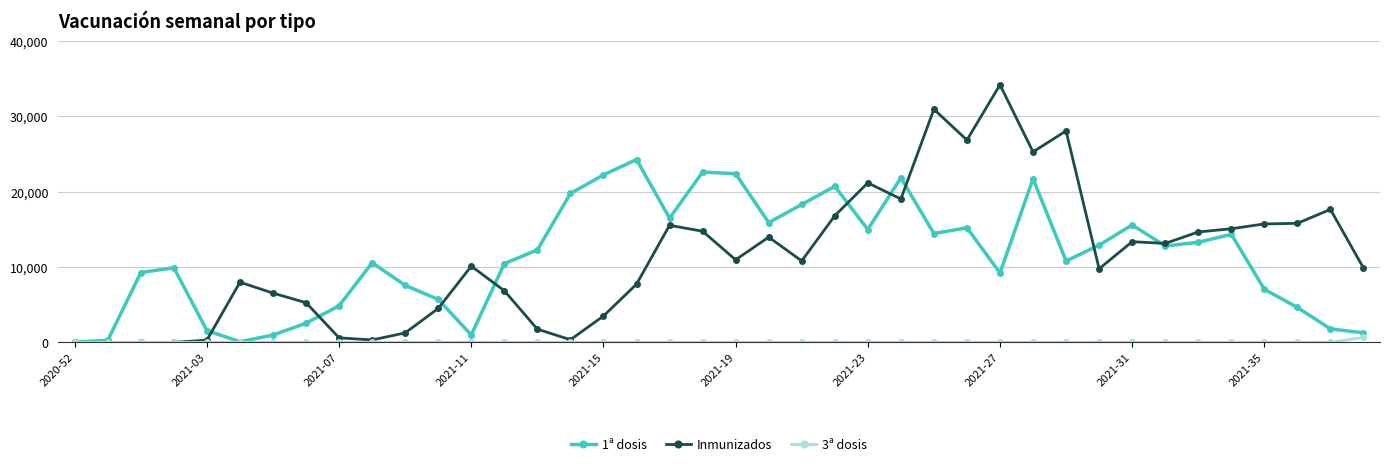

True or false: Inmunizados has more than 1 interior local peaks.

True